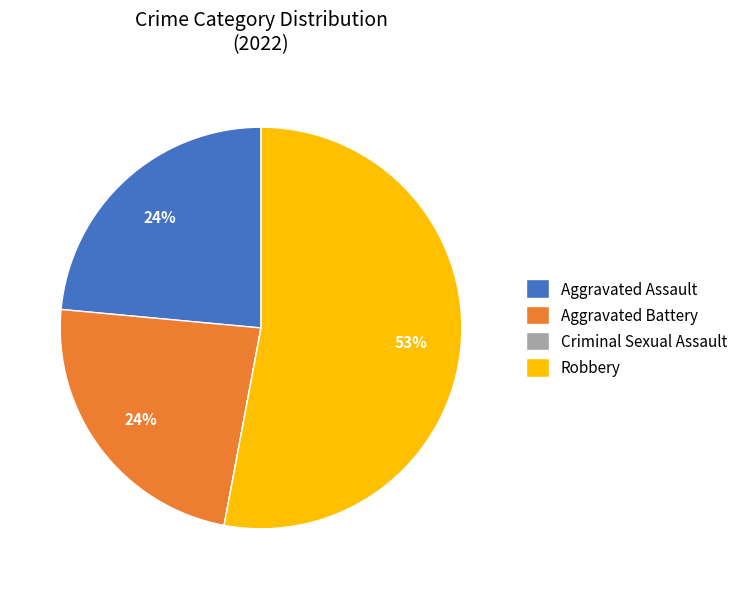

Is it true that Robbery is 53% of the pie?

True